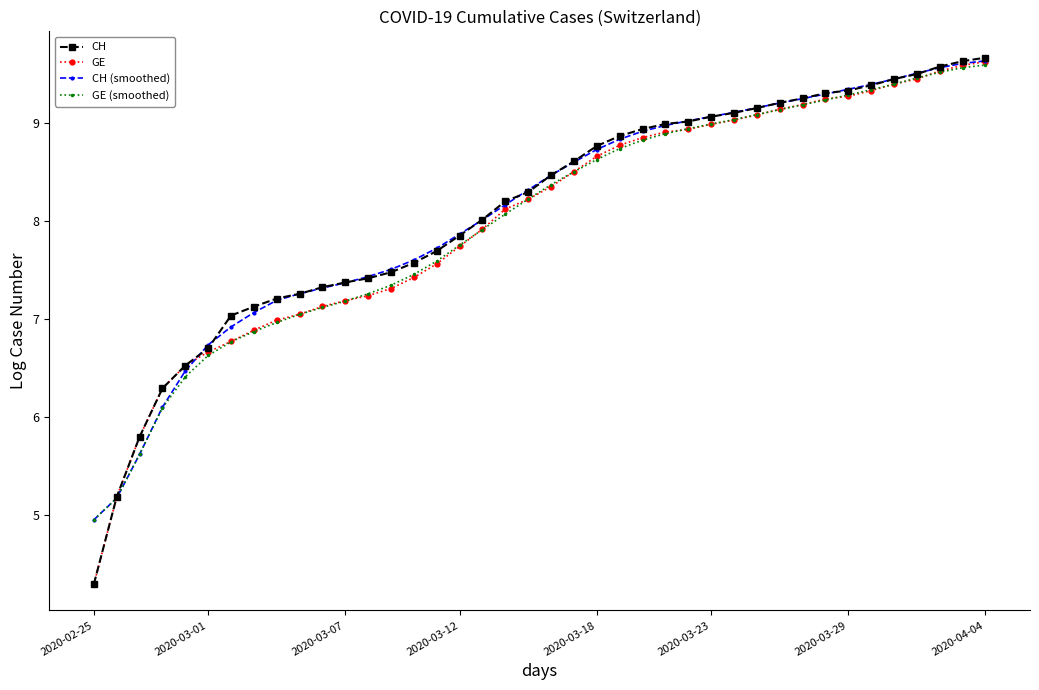

What is the sum of all CH values?

324.0